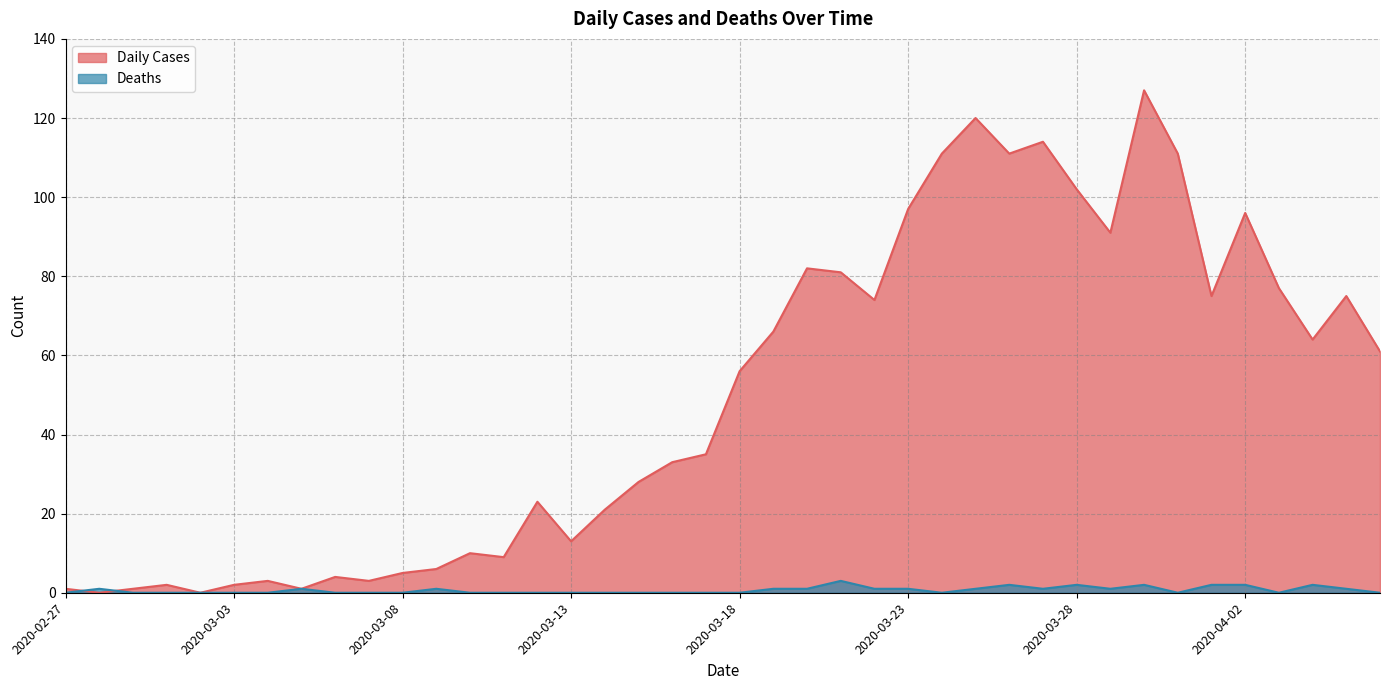

What is the total value across all series at 2020-03-08?

5